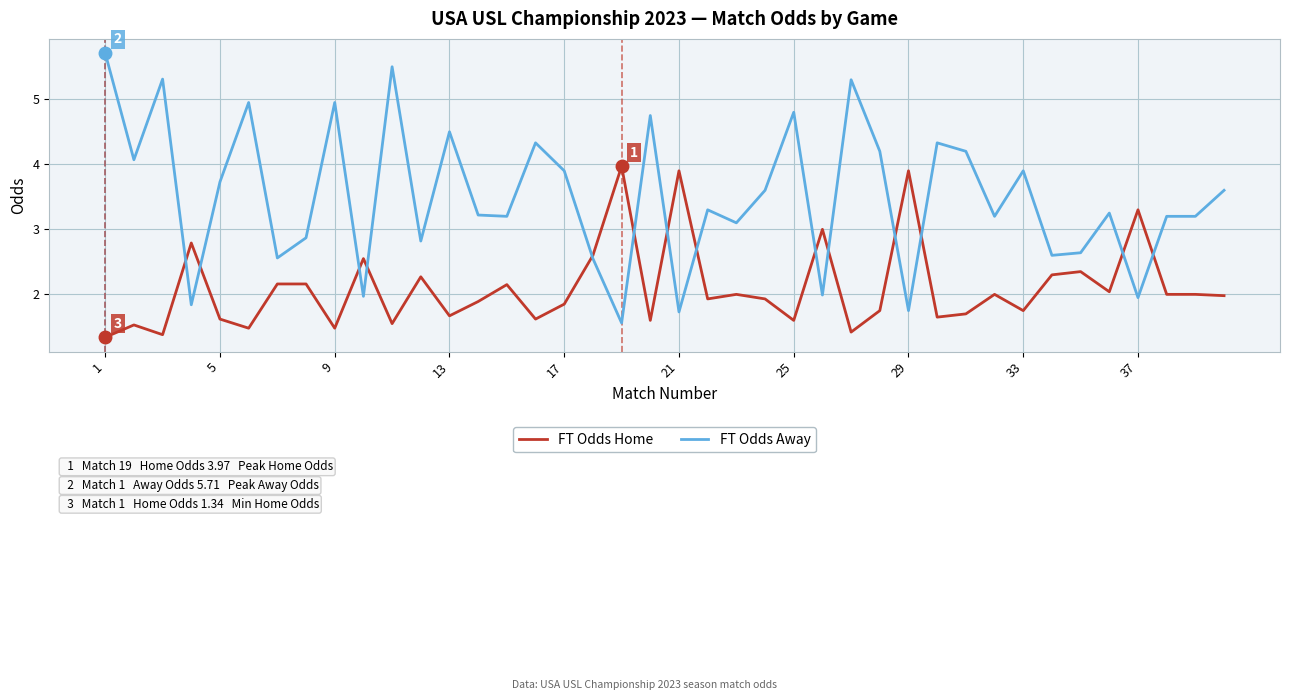

True or false: FT Odds Away and FT Odds Home cross at least once.

True